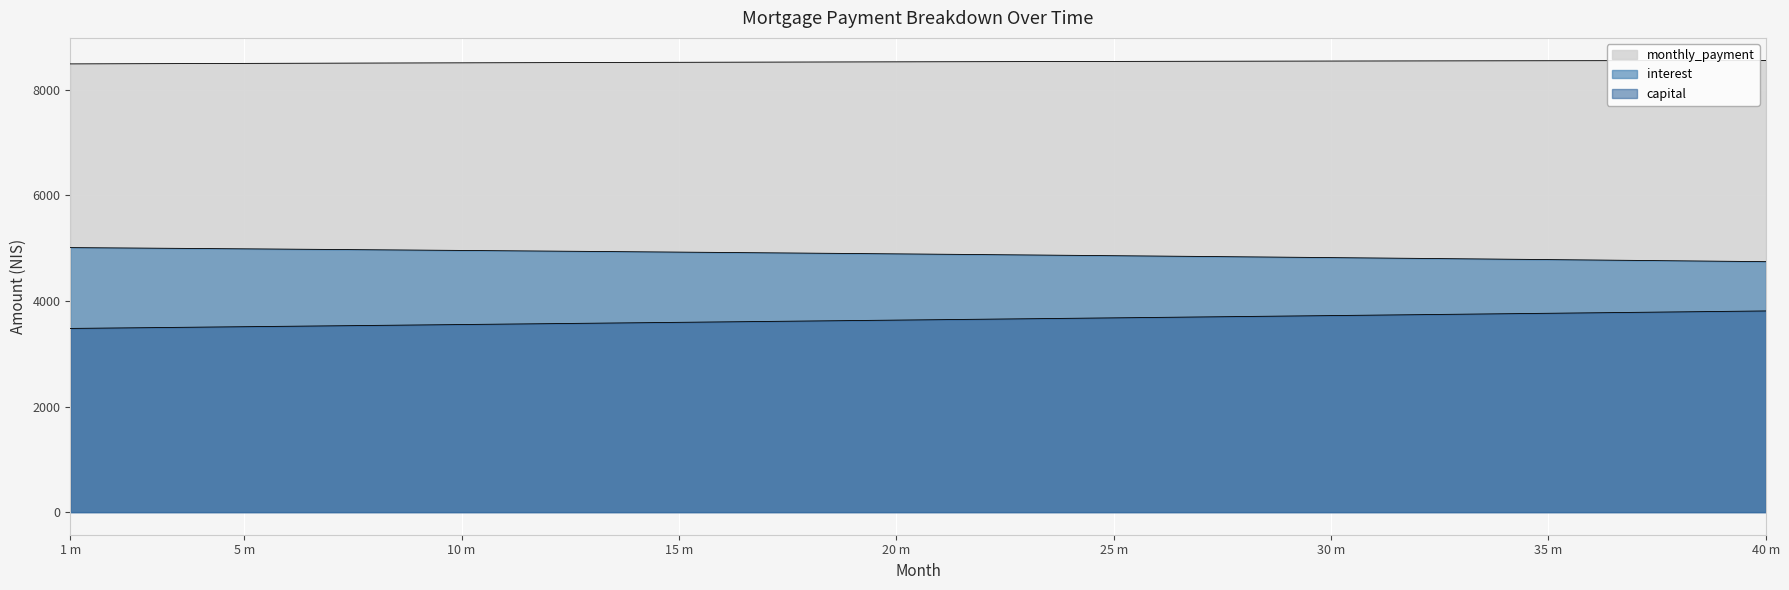

Between 16 and 3, which is larger?

3